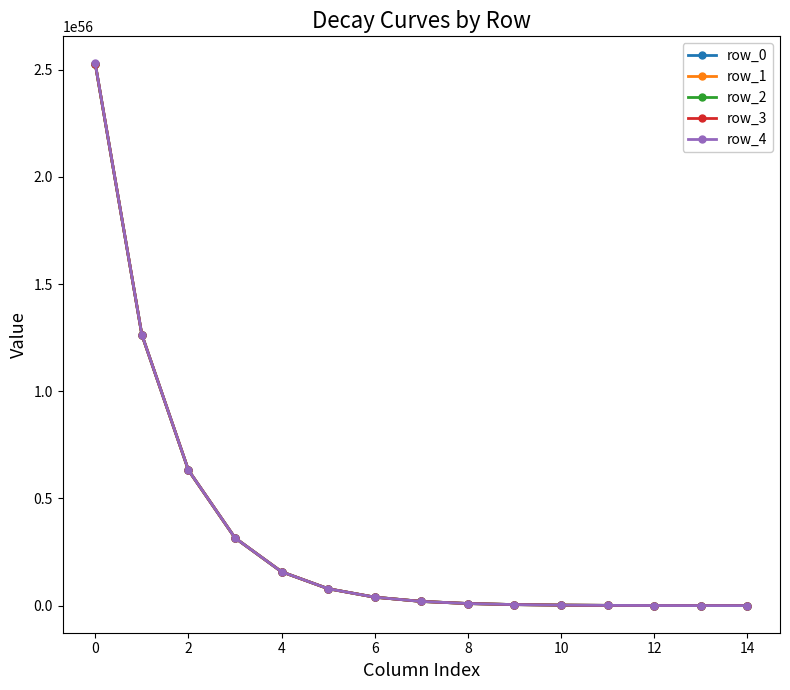

Which series has the widest spread of values?

row_4